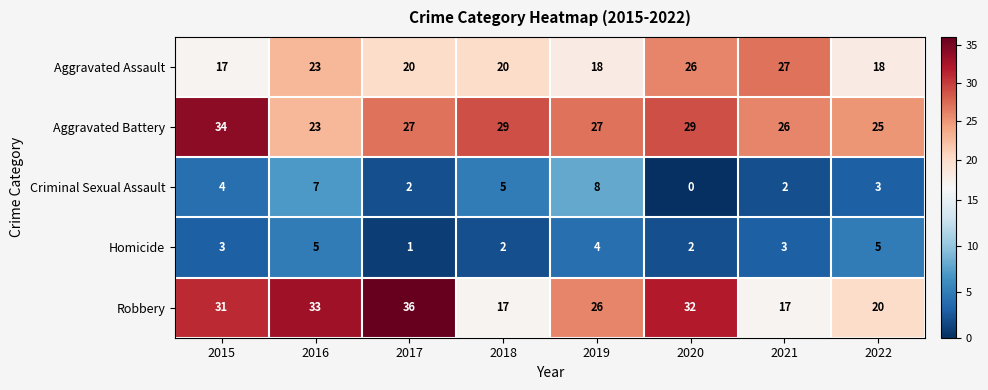

What is the difference between the highest and lowest values at 2019?

23